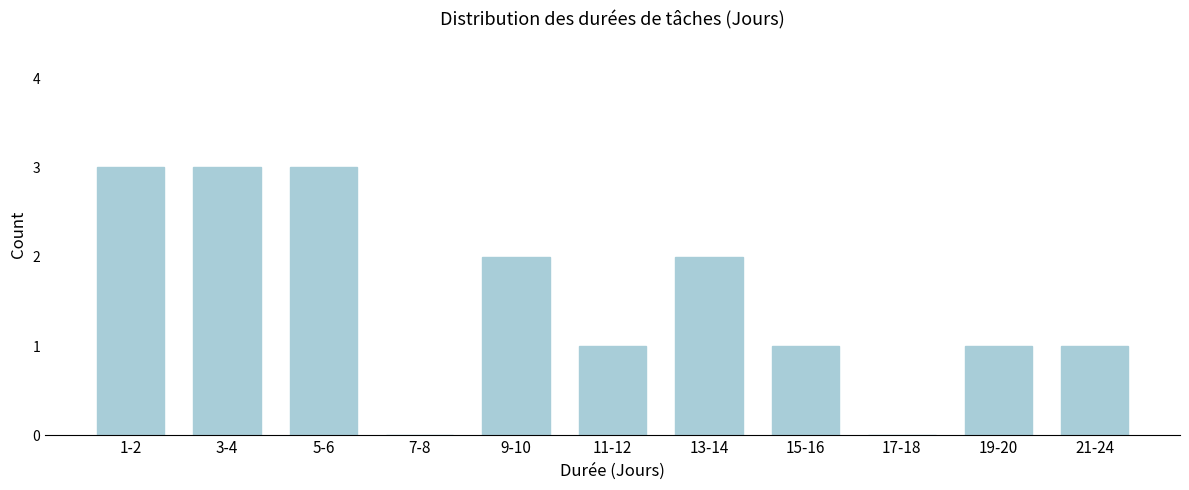

Reading left to right, what are all the values shown in this chart?

1-2=3	3-4=3	5-6=3	7-8=0	9-10=2	11-12=1	13-14=2	15-16=1	17-18=0	19-20=1	21-24=1